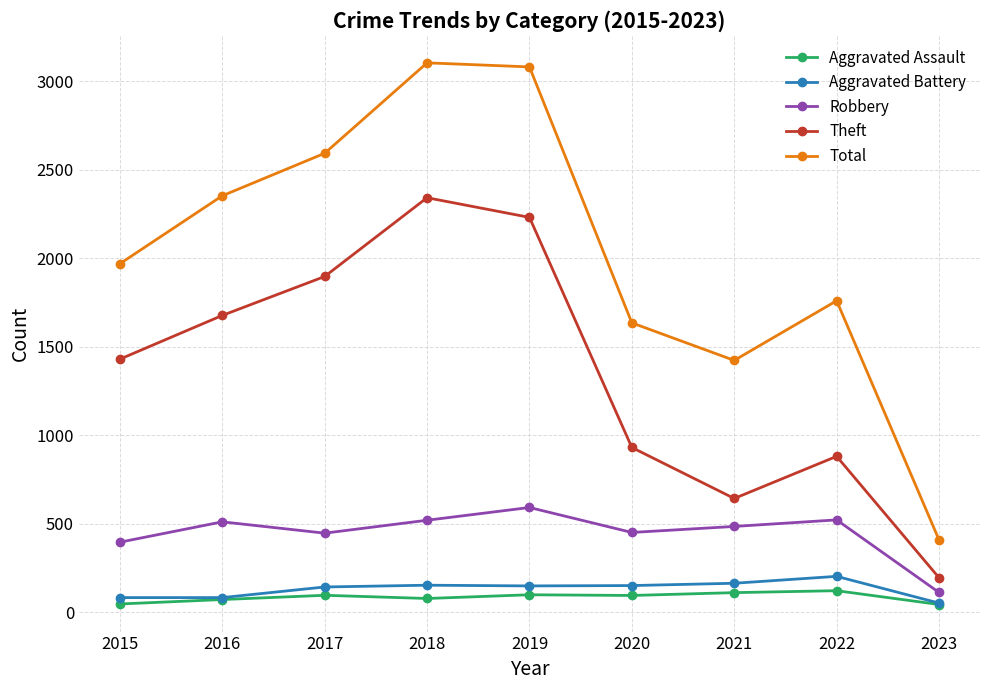

True or false: Aggravated Battery and Theft intersect in this chart.

False